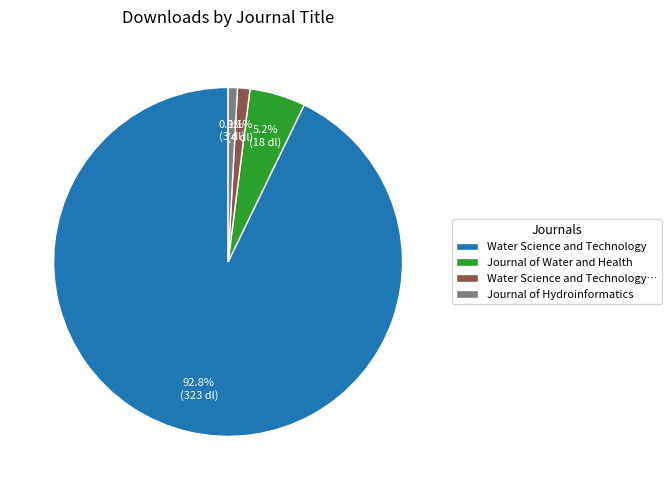

Which category has the biggest portion of the pie?

Water Science and Technology